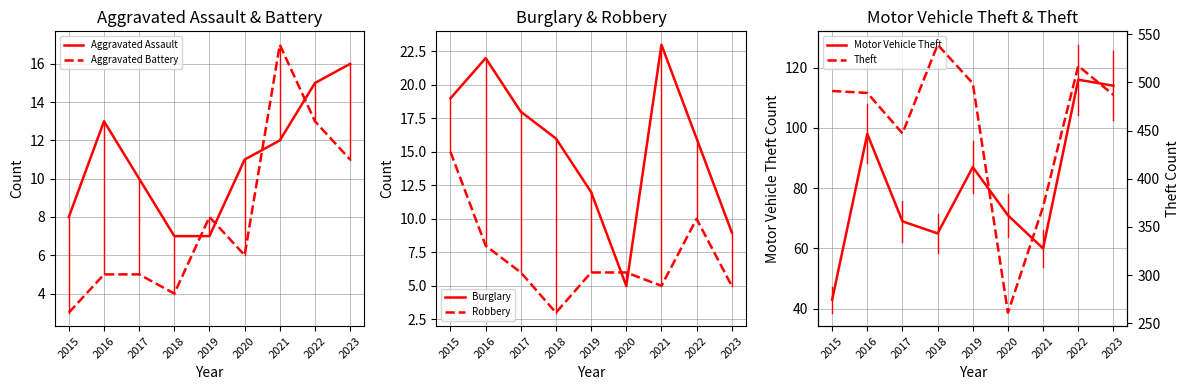

At which category does Robbery reach its first local peak?

2022